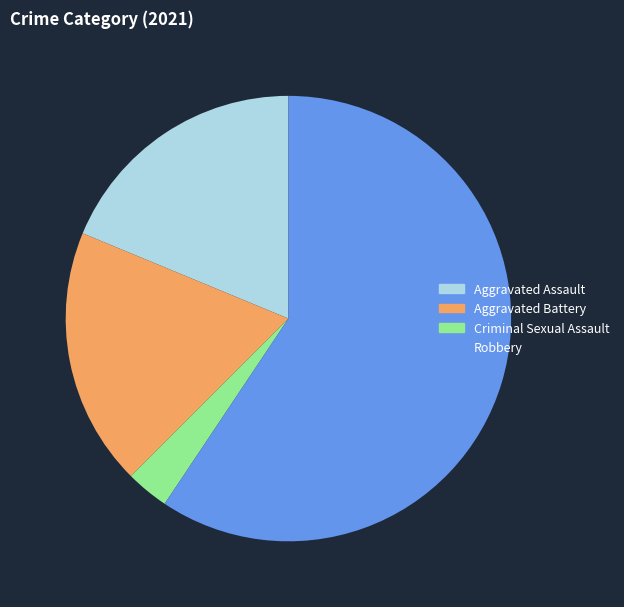

Is it true that Robbery is 65% of the pie?

False